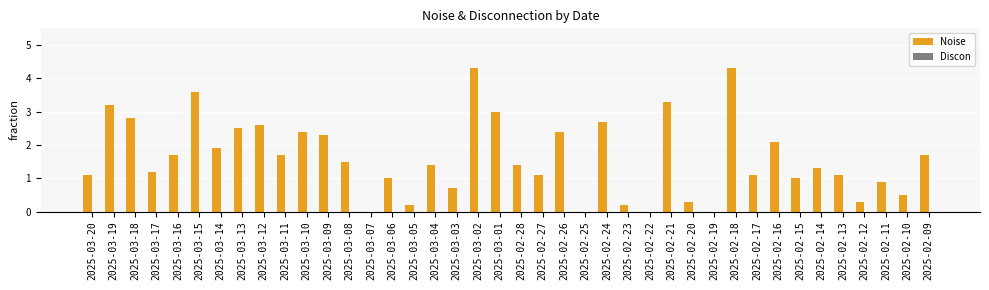

What is the maximum value shown in the chart?

4.3